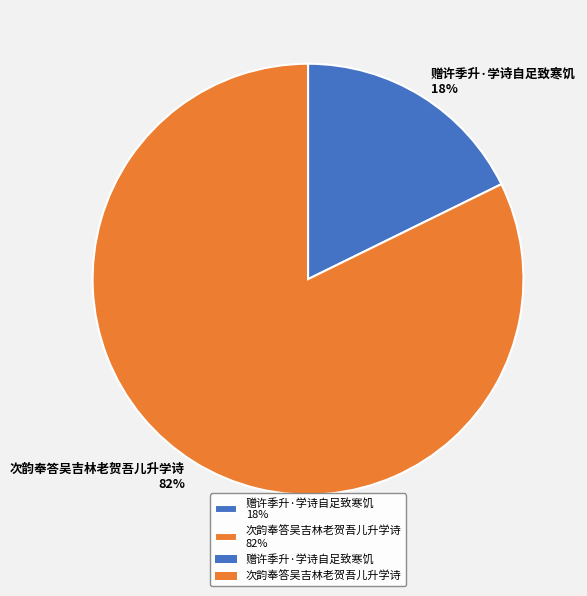

Rank the categories by value from lowest to highest.

赠许季升·学诗自足致寒饥, 次韵奉答吴吉林老贺吾儿升学诗